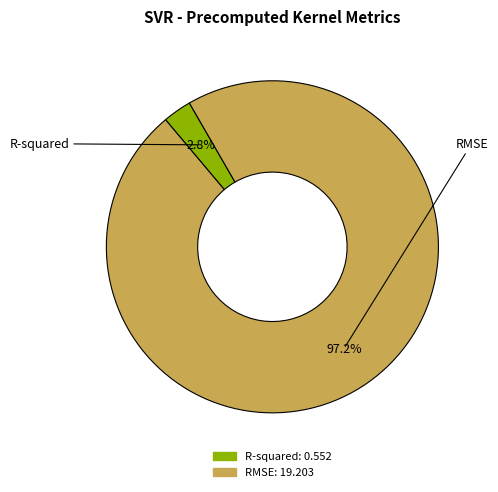

Does R-squared account for over 50% of the chart?

No